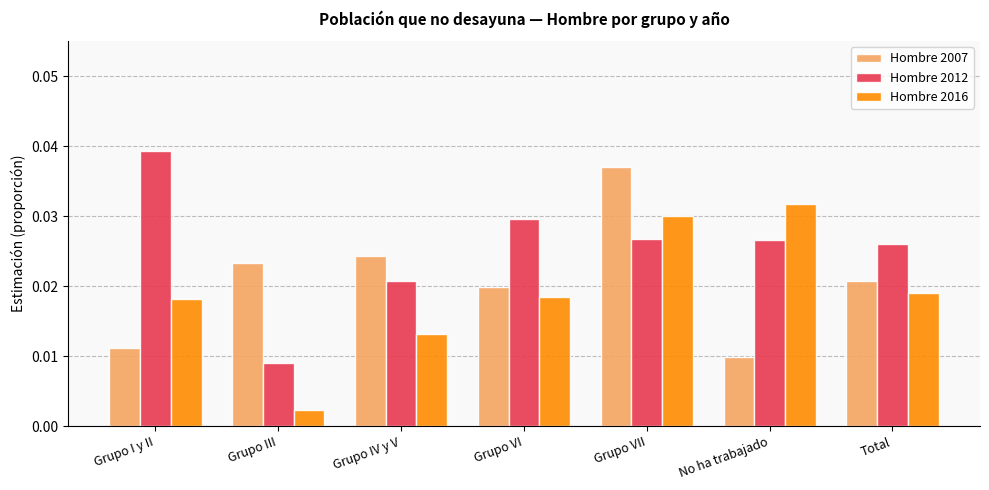

How many distinct data groups are displayed?

3